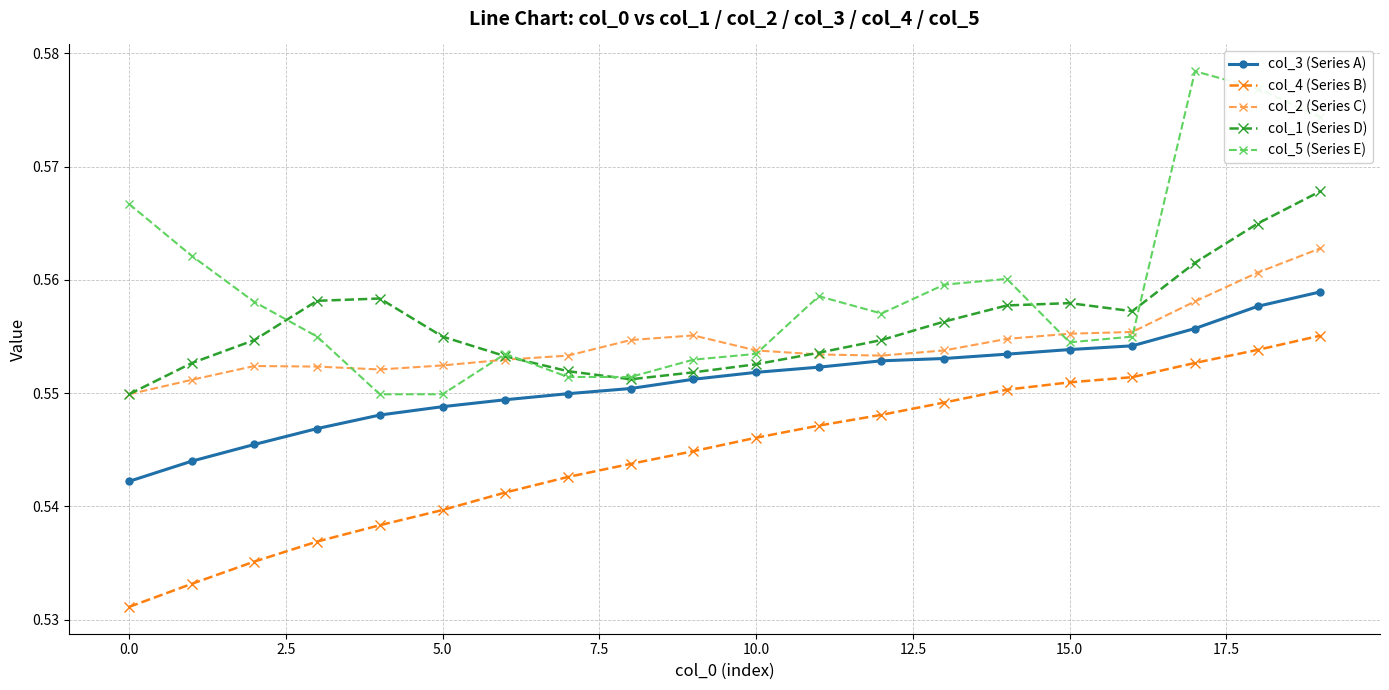

Which series has the largest total across all categories?

col_5 (Series E)